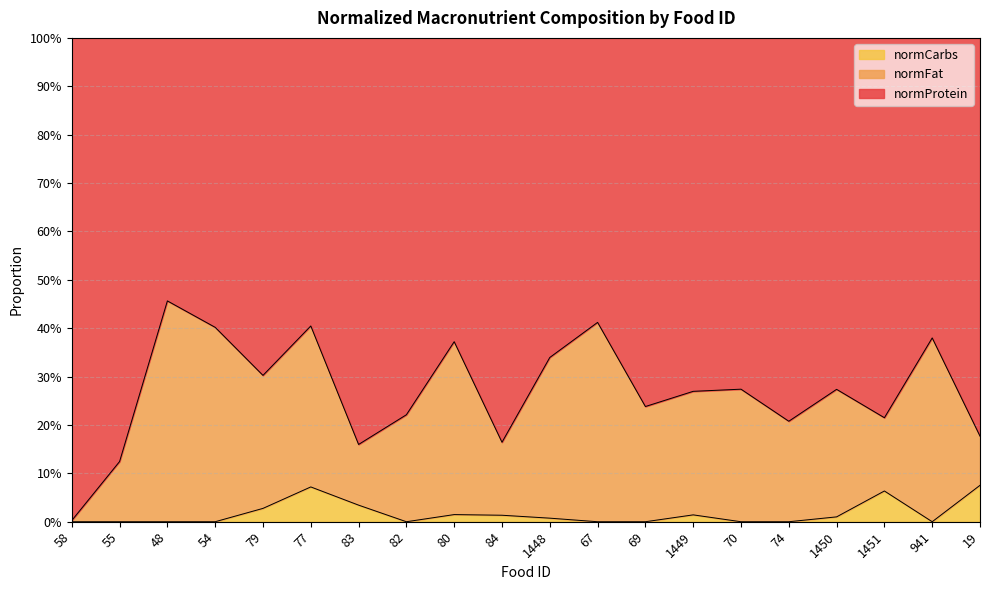

What is the label of the 13th point from the left?

69